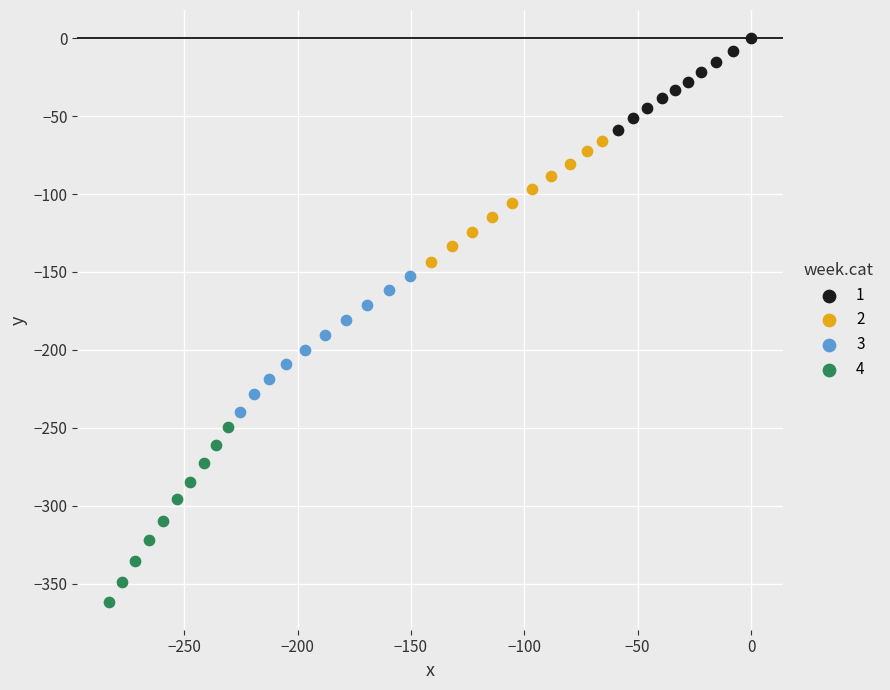

Which series reaches the maximum Y coordinate?

1